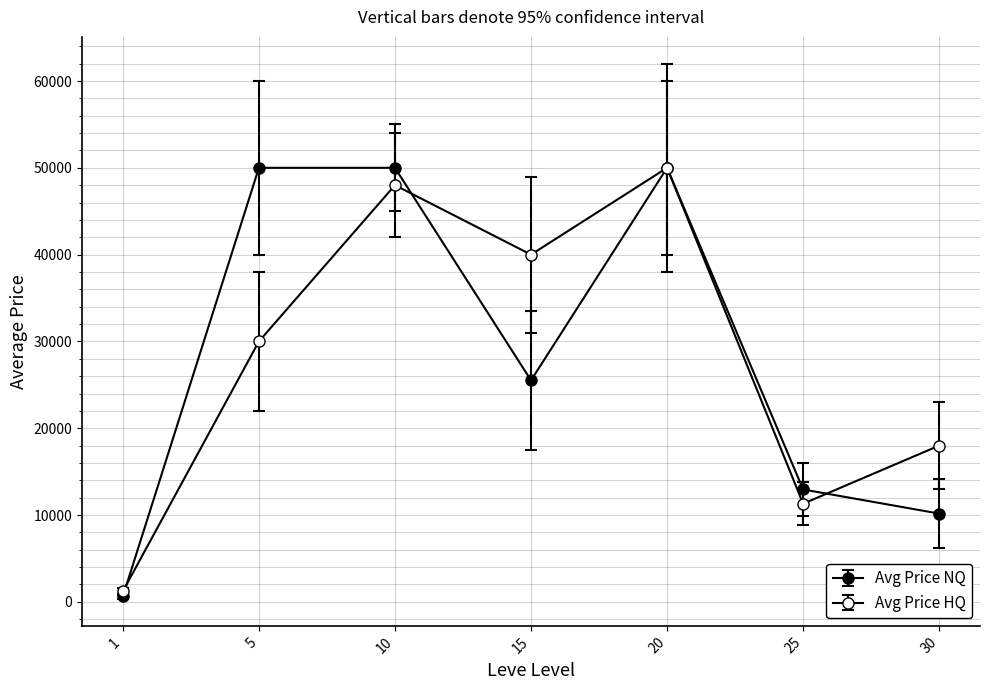

The value of Avg Price NQ at 5 is 24908.9. True or false?

False